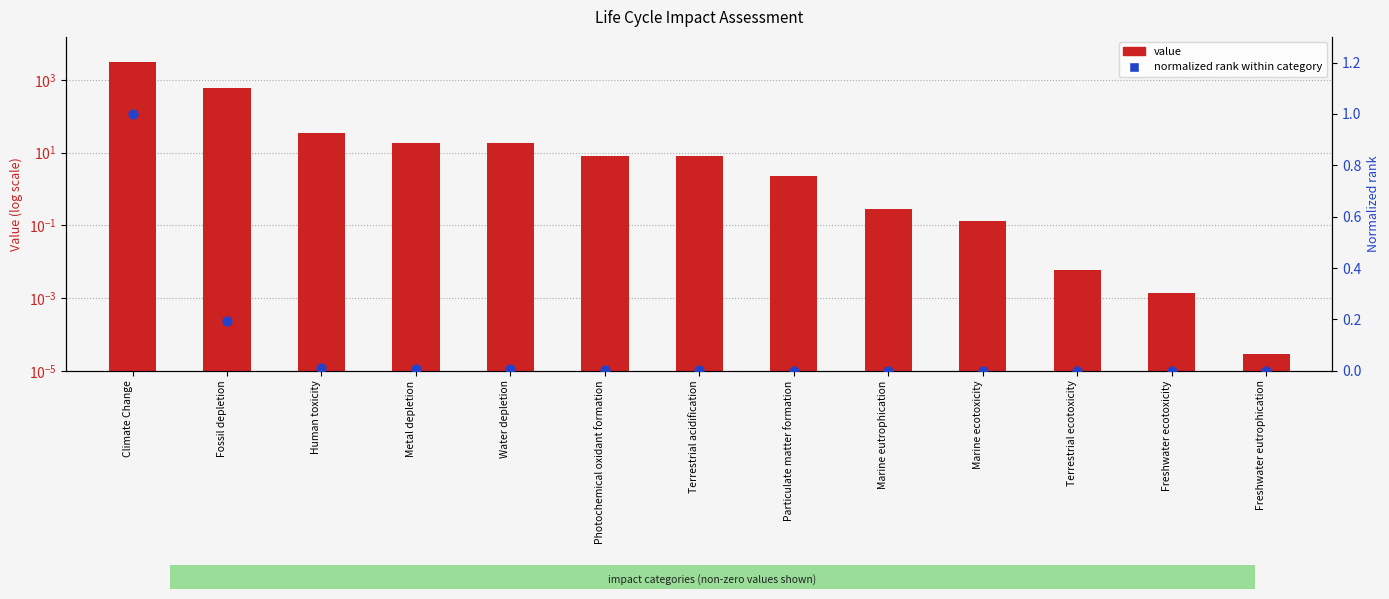

Which series contains the highest Y value?

value